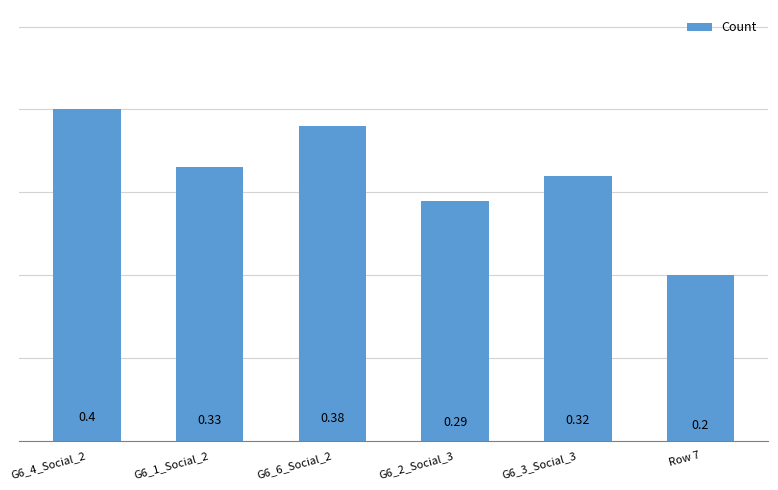

Between G6_2_Social_3 and Row 7, which is larger?

G6_2_Social_3